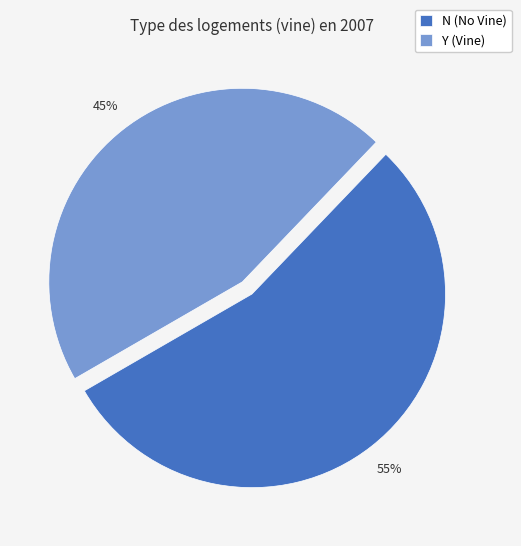

To the nearest percent, what is the average slice percentage?

50%